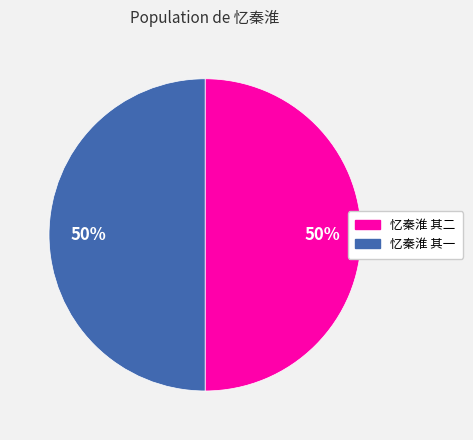

How many slices are in this pie chart?

2